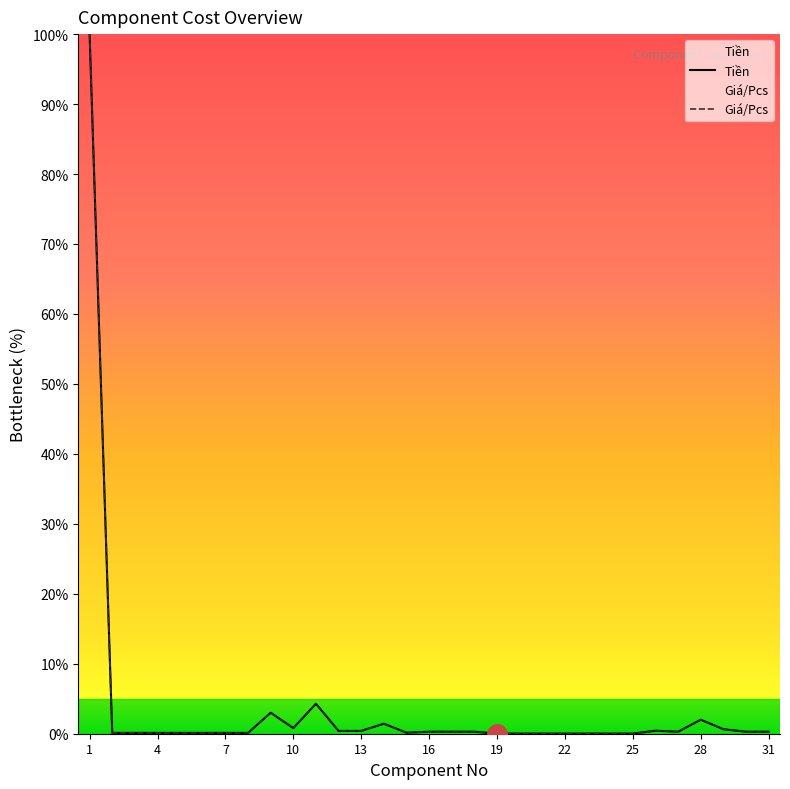

True or false: Tiền and Giá/Pcs intersect in this chart.

False